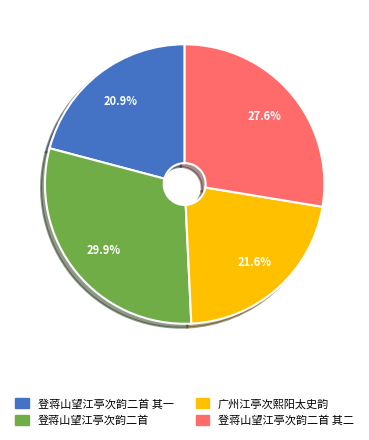

Which category has the biggest portion of the pie?

登蒋山望江亭次韵二首